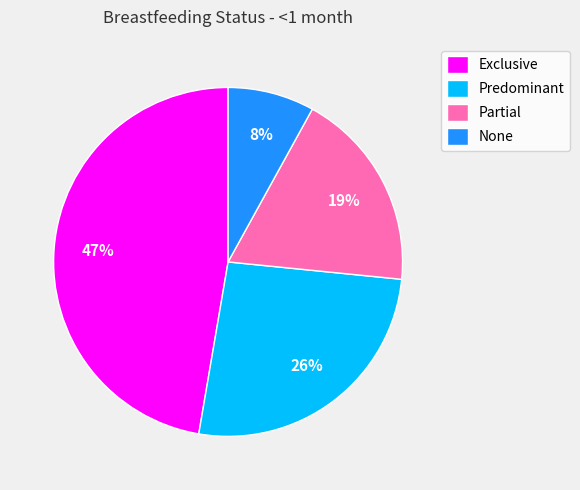

Which category has the smallest portion of the pie?

None